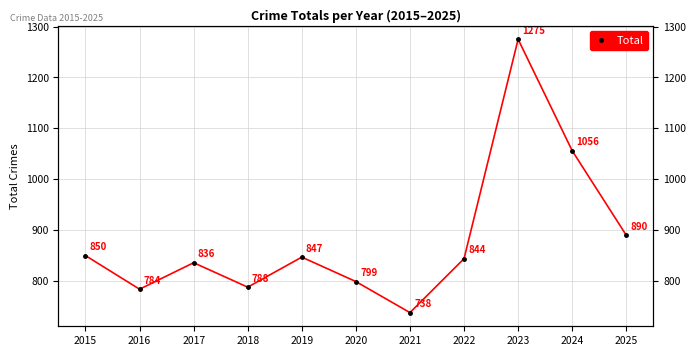

At which category does the chart reach its minimum across all series?

2021